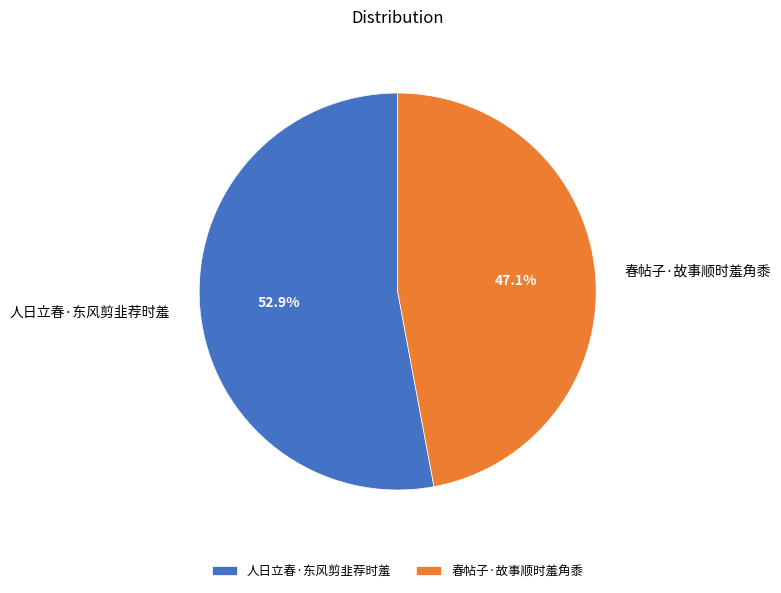

To the nearest percent, what is the difference between the largest and smallest slice percentages?

6%